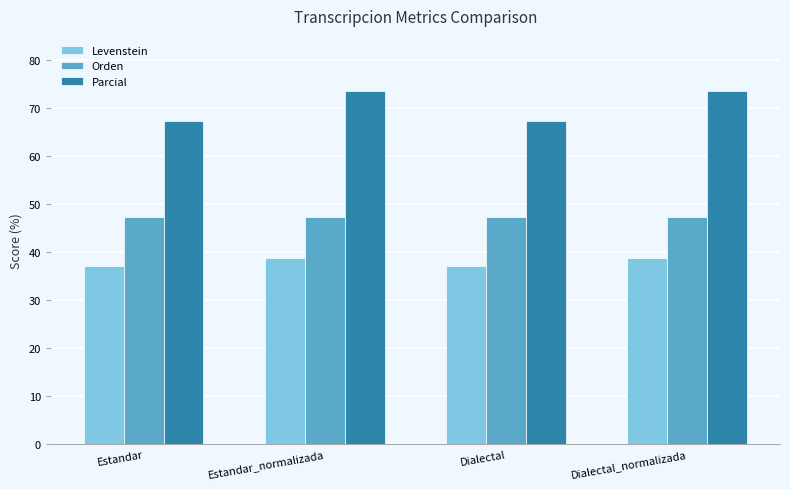

What is the total value across all series at Estandar_normalizada?

159.6